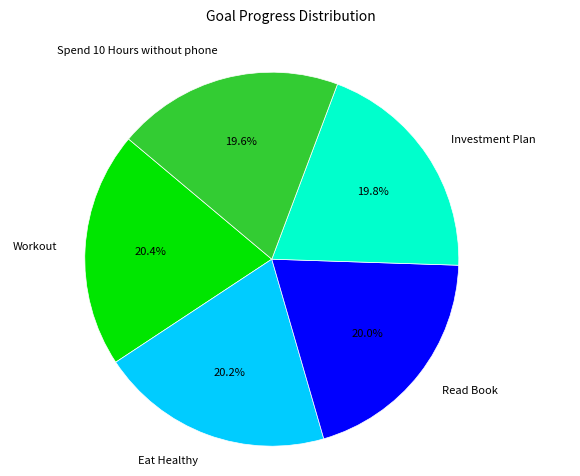

True or false: Investment Plan accounts for 20% of the total.

True